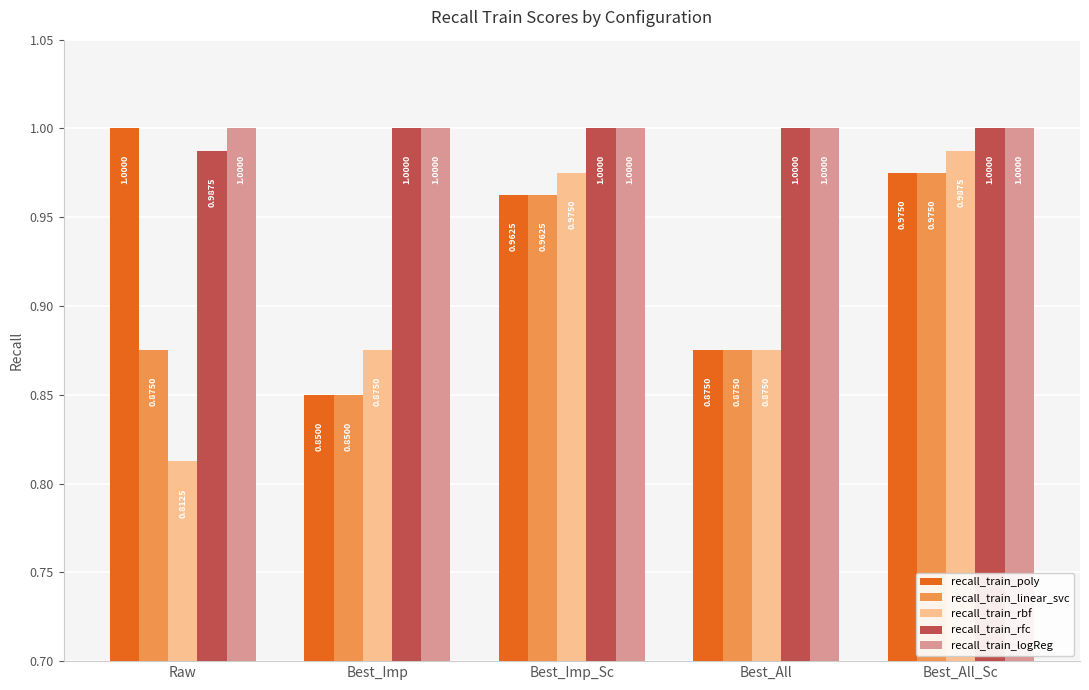

True or false: recall_train_logReg has a value of 1.0 at Best_All_Sc.

True